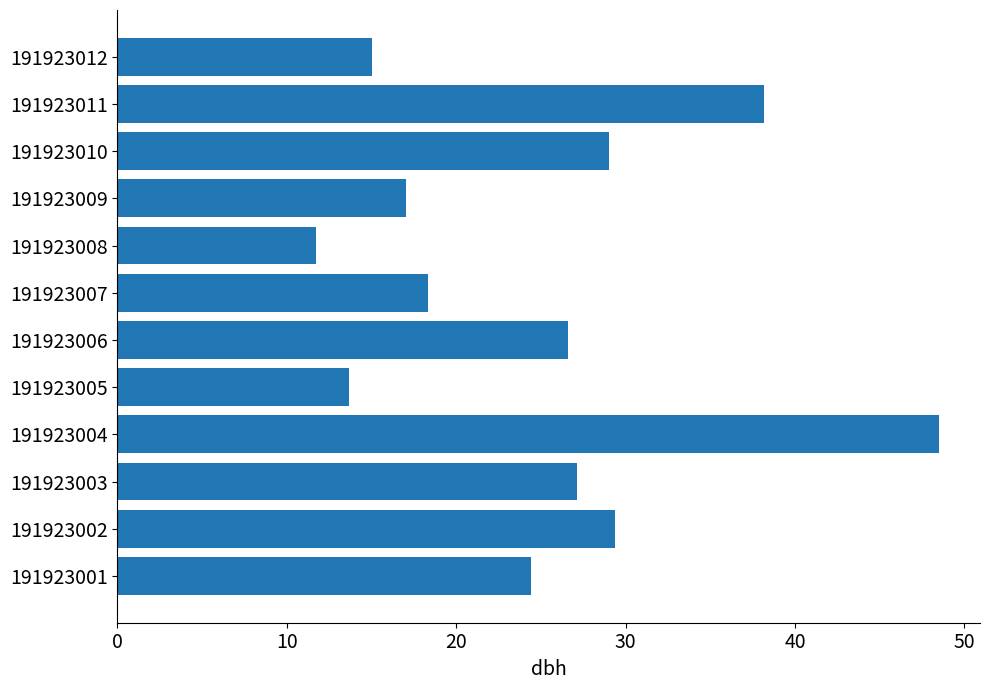

What is the difference between the maximum and minimum values?

36.8